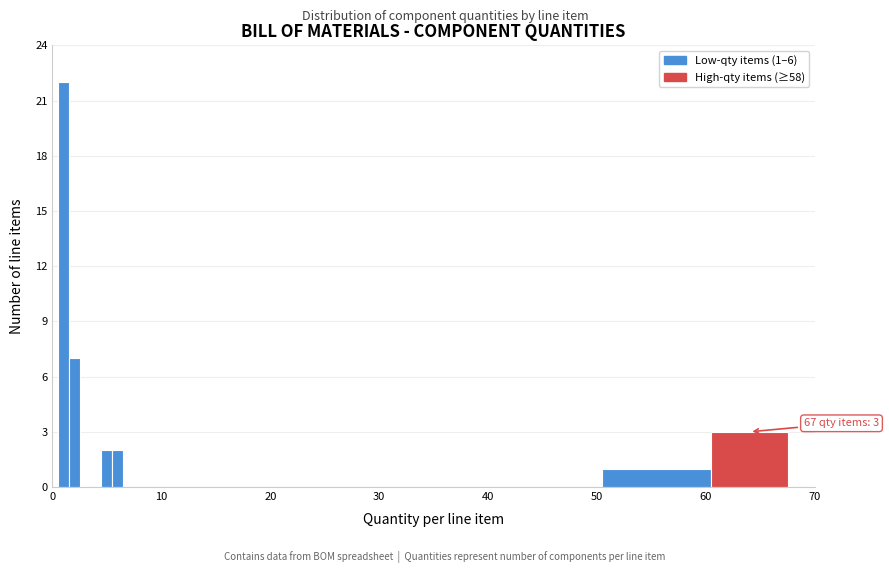

Around what value on the x-axis is the tallest bar? Give the approximate position of its centre, as read against the axis.

1